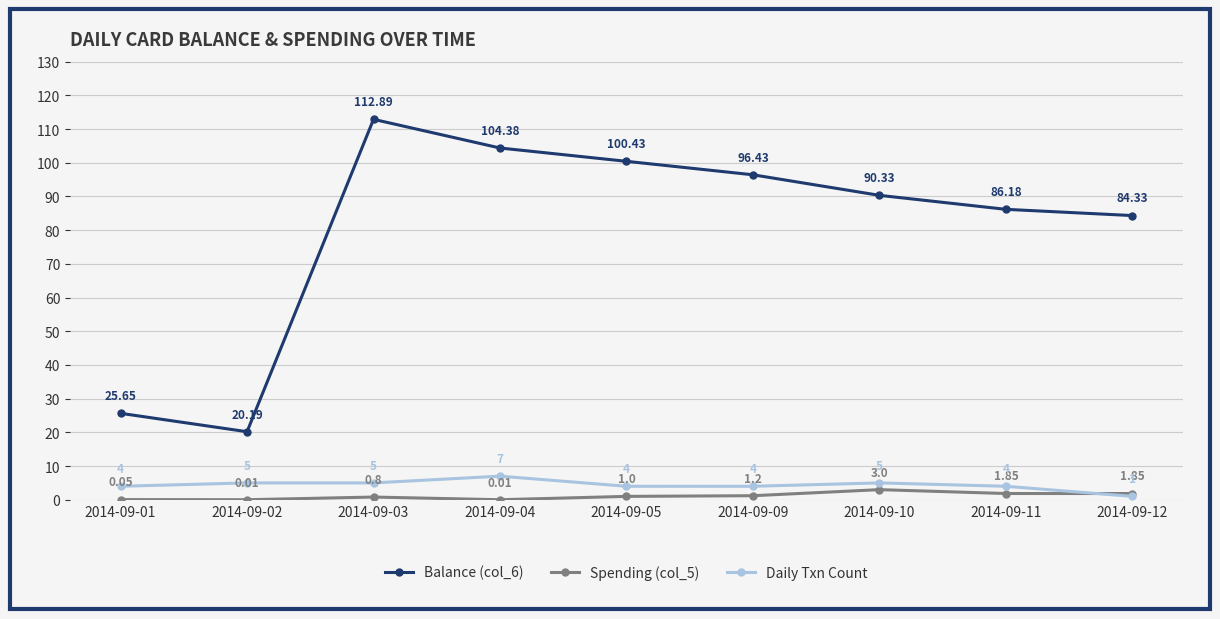

At which category is the sum across all series the highest?

2014-09-03